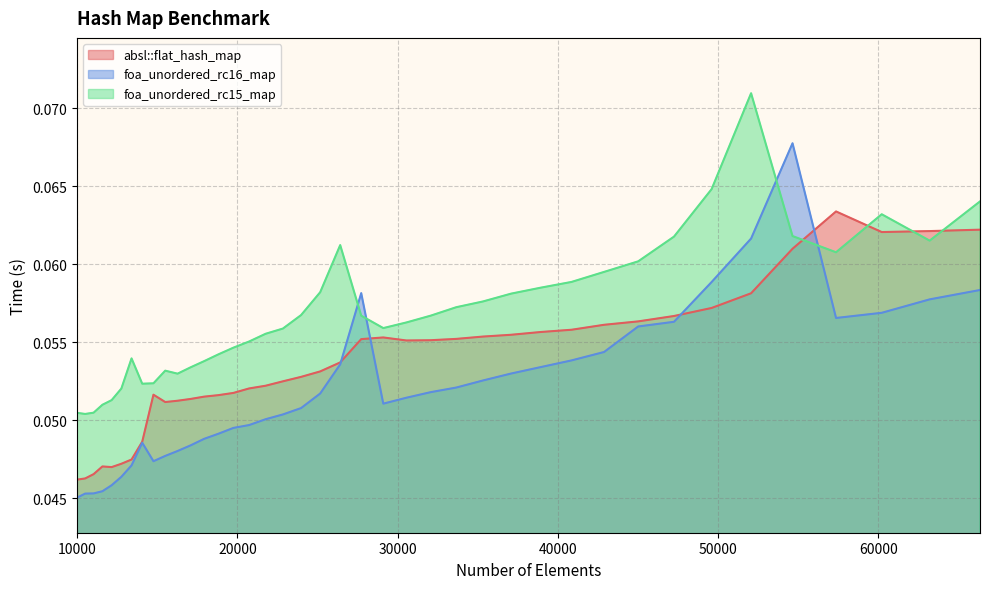

What is the total value across all series at 17927?

0.2